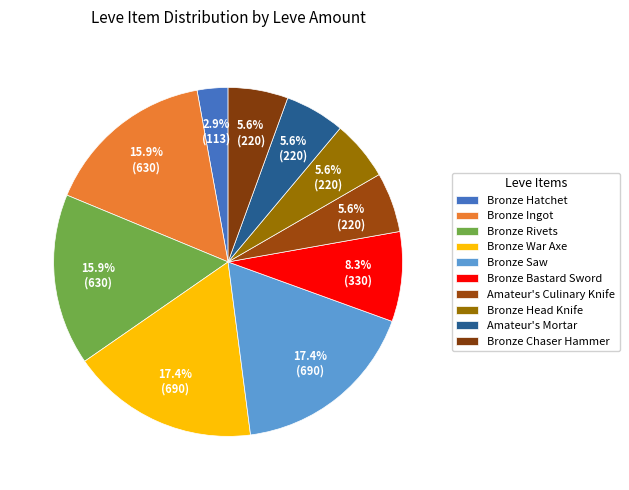

Does any single category account for the majority?

No